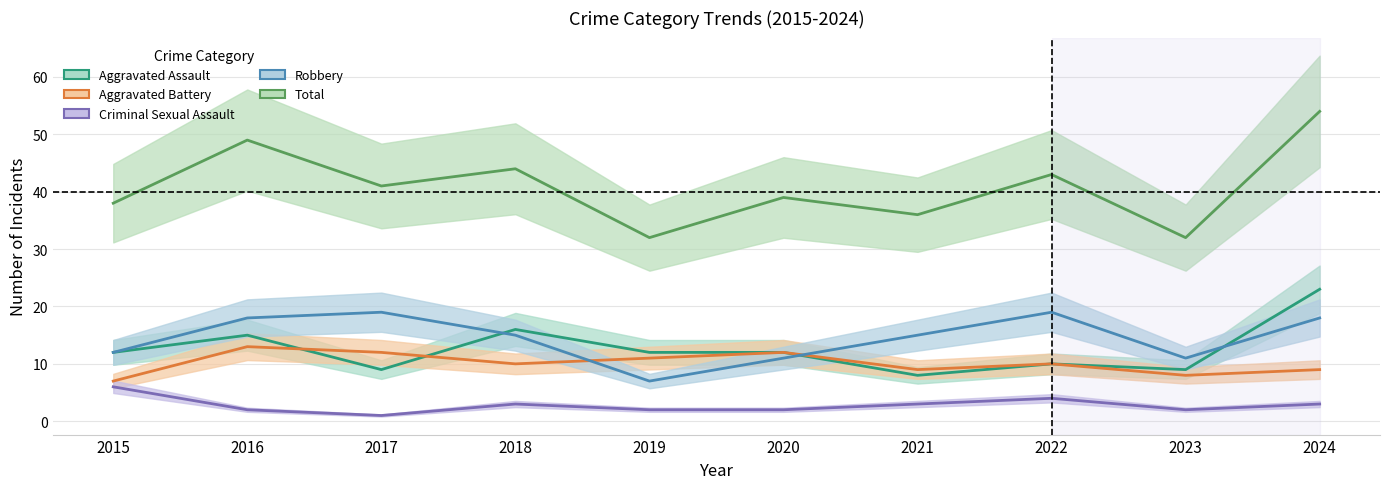

What is the value of the Total point at the 4th from the left?

44